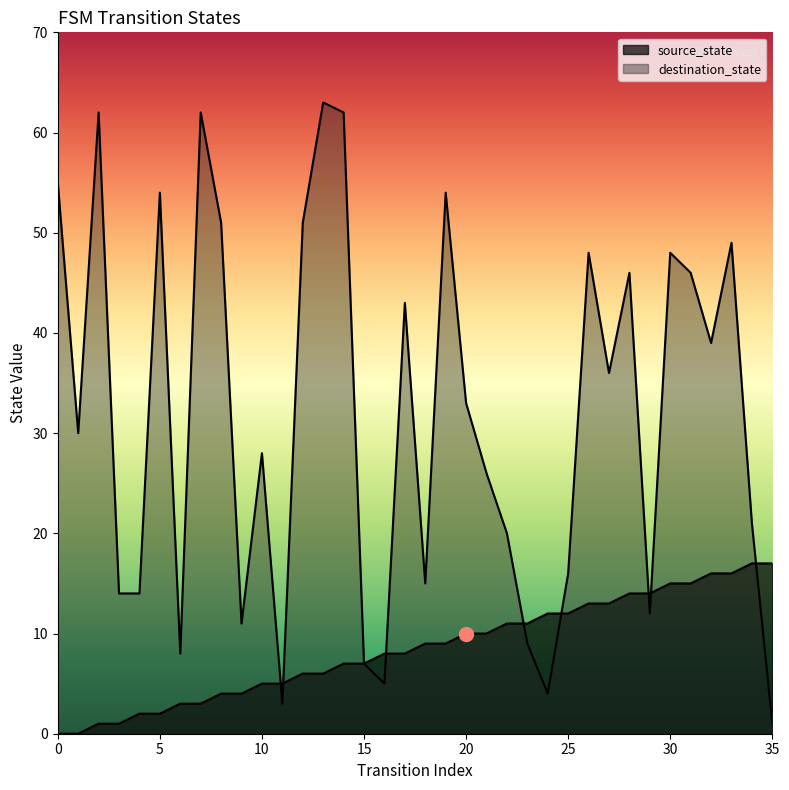

Between which two adjacent categories do source_state and destination_state first intersect?

10 and 11